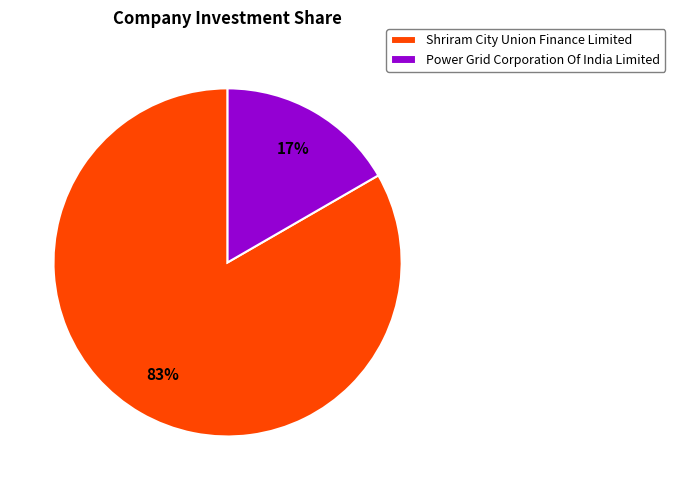

Which has a higher value, Shriram City Union Finance Limited or Power Grid Corporation Of India Limited?

Shriram City Union Finance Limited